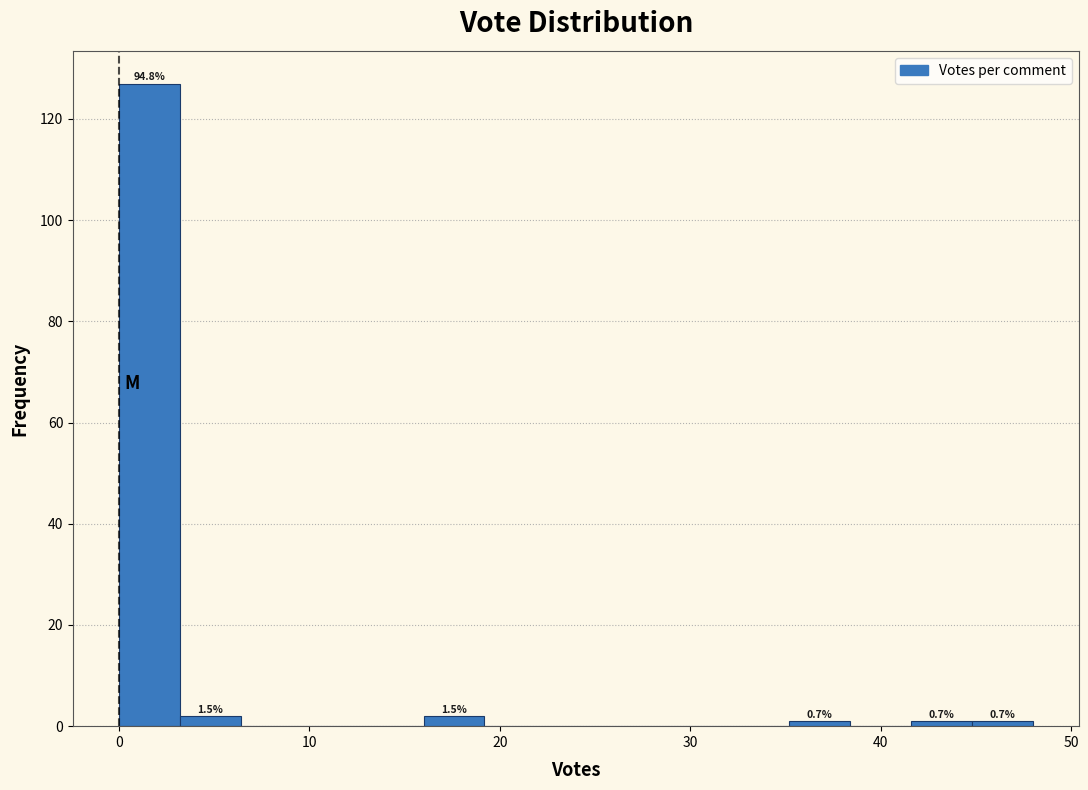

Around what value on the x-axis is the tallest bar? Give the approximate position of its centre, as read against the axis.

2